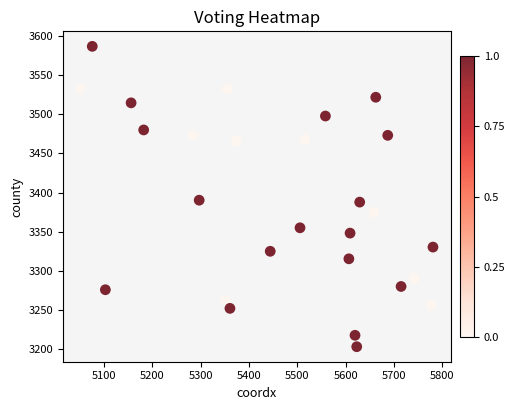

What is the range of X values (max minus min)?

729.4